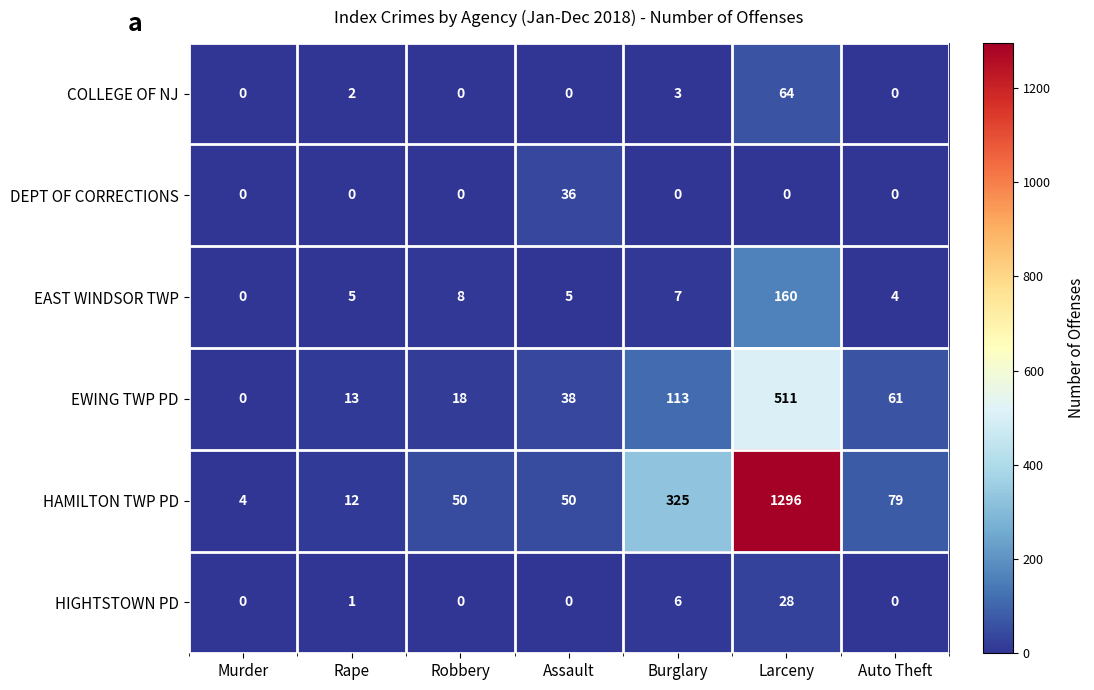

What is the sum of all EWING TWP PD values?

754